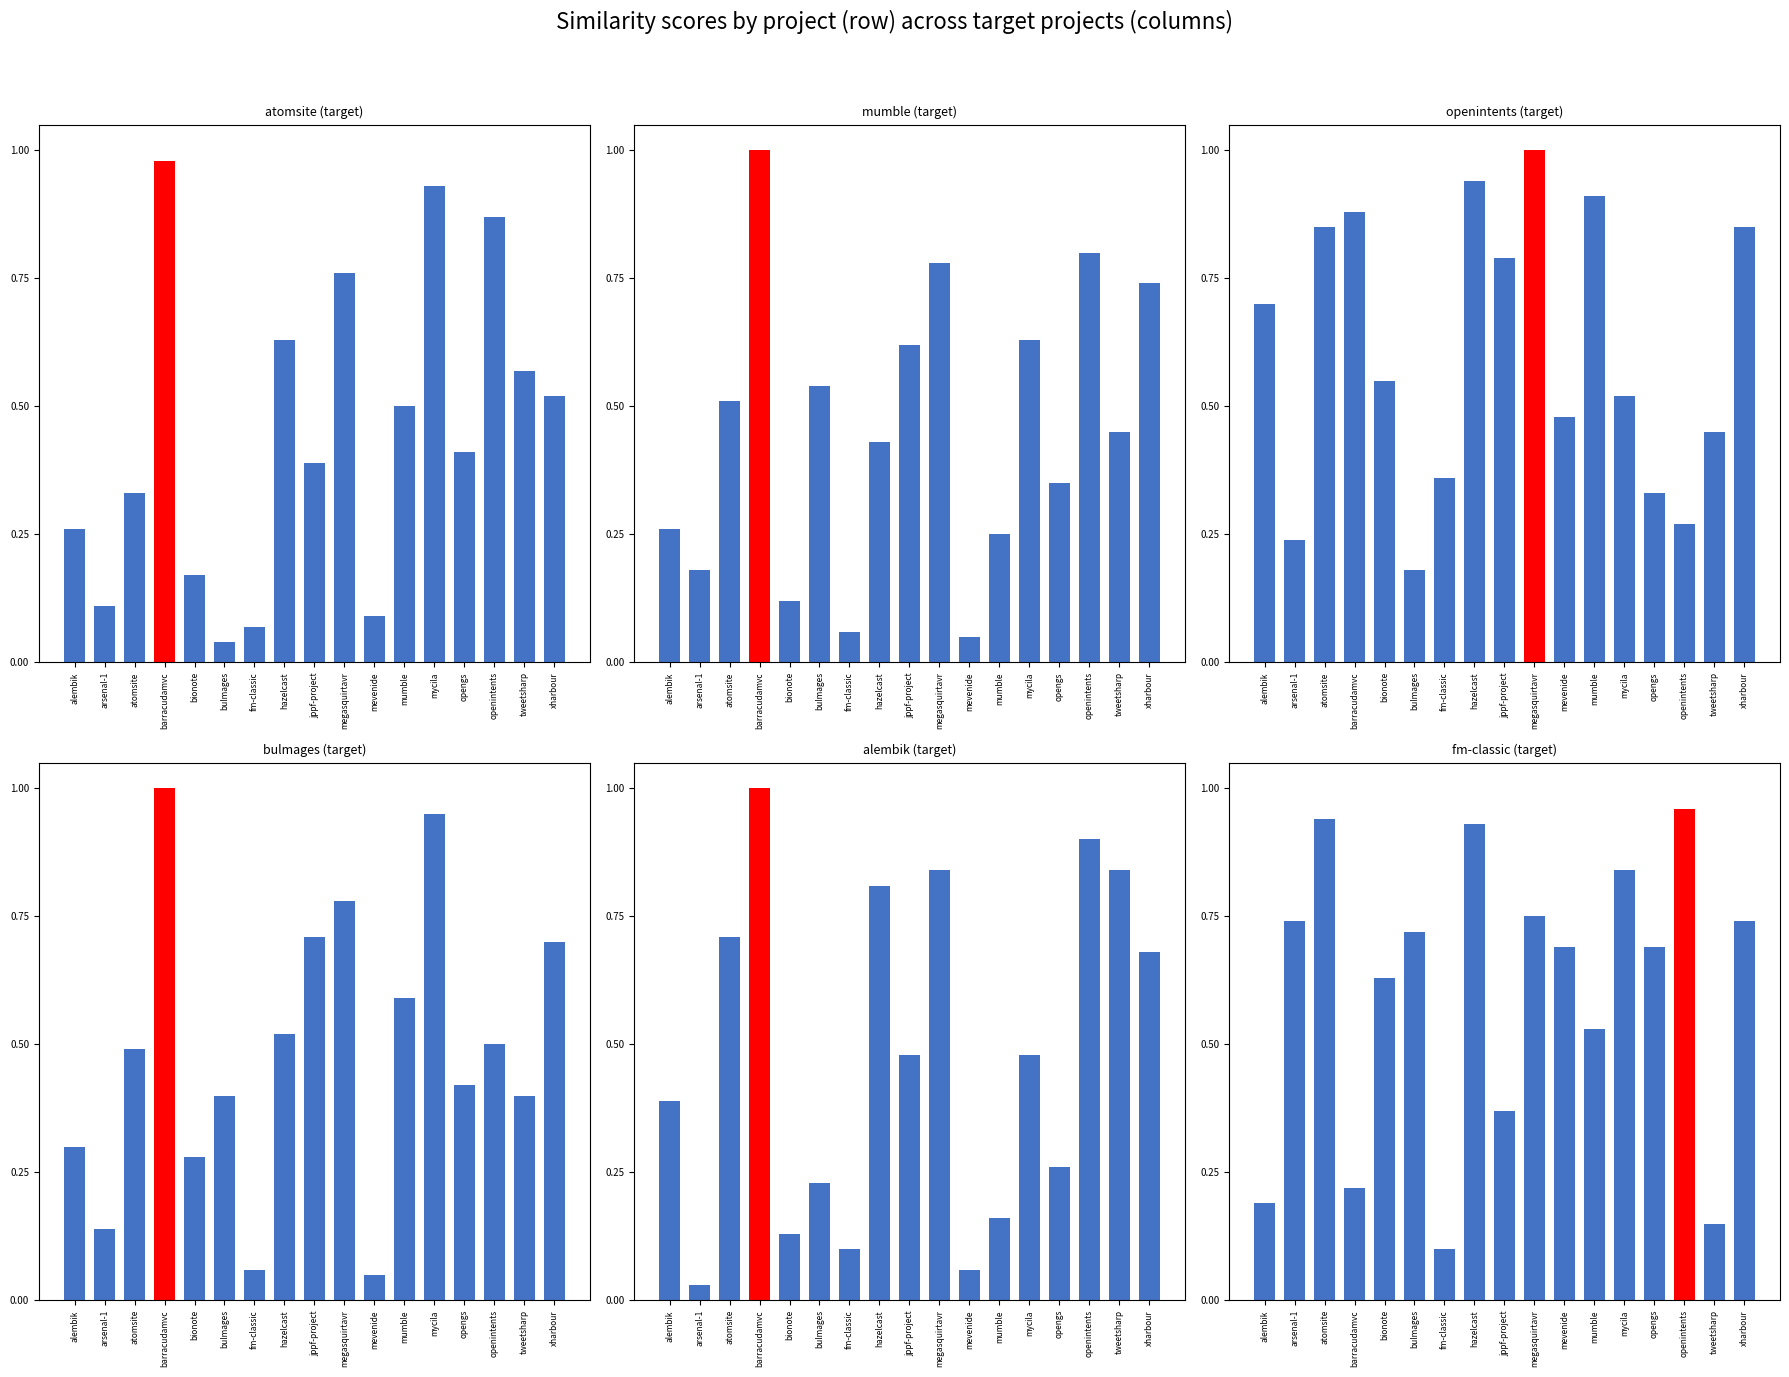

What is the label of the 1st bar from the left?

alembik